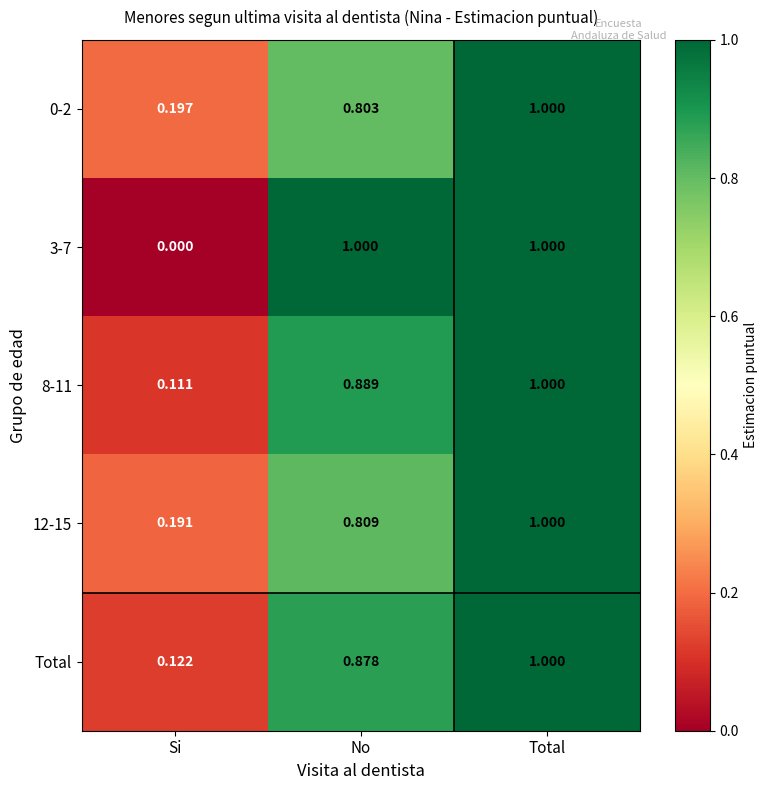

Which category has the highest value in the Total series?

Total